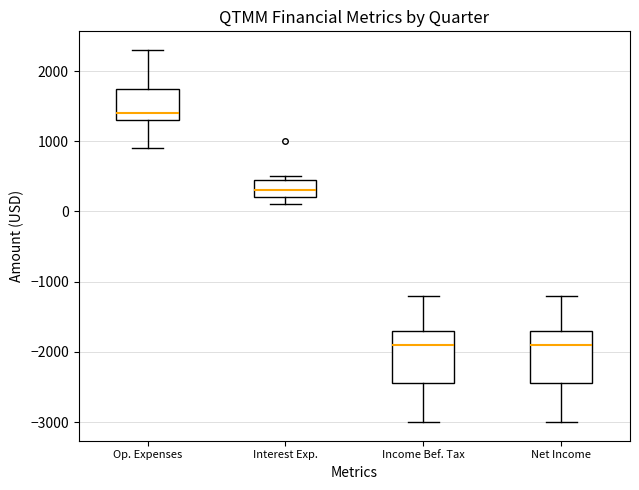

Reading left to right, read every box against the y-axis: the position of its median line, the range the box covers, and the ends of its whiskers. The values are not printed on the chart, so give them approximately, as read against the axis.

Op. Expenses: median 1400, box 1300 to 1800, whiskers 900 to 2300
Interest Exp.: median 300, box 200 to 500, whiskers 100 to 500 (just above the box's upper edge)
Income Bef. Tax: median -1900, box -2400 to -1700, whiskers -3000 to -1200
Net Income: median -1900, box -2400 to -1700, whiskers -3000 to -1200